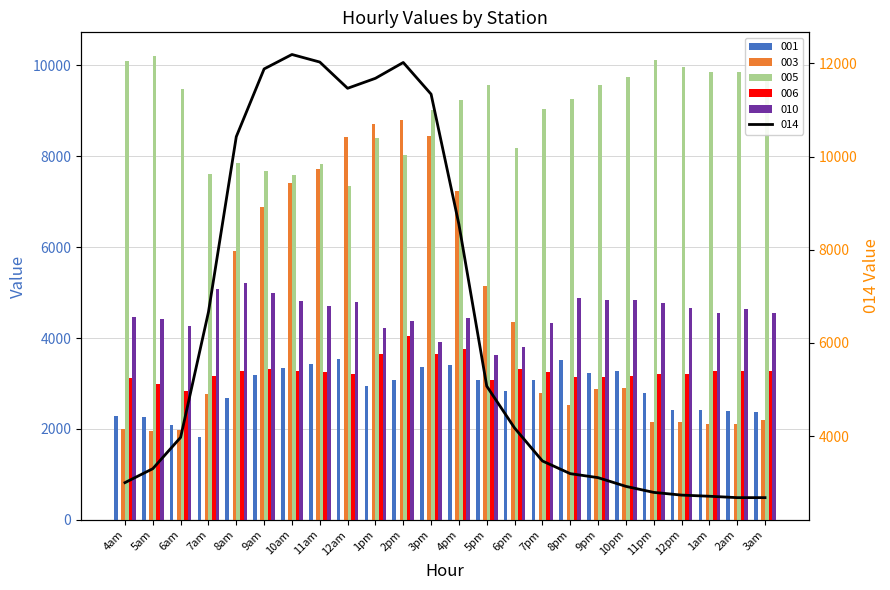

Is the value of 014 at 7am greater than the value of 005 at 4am?

No